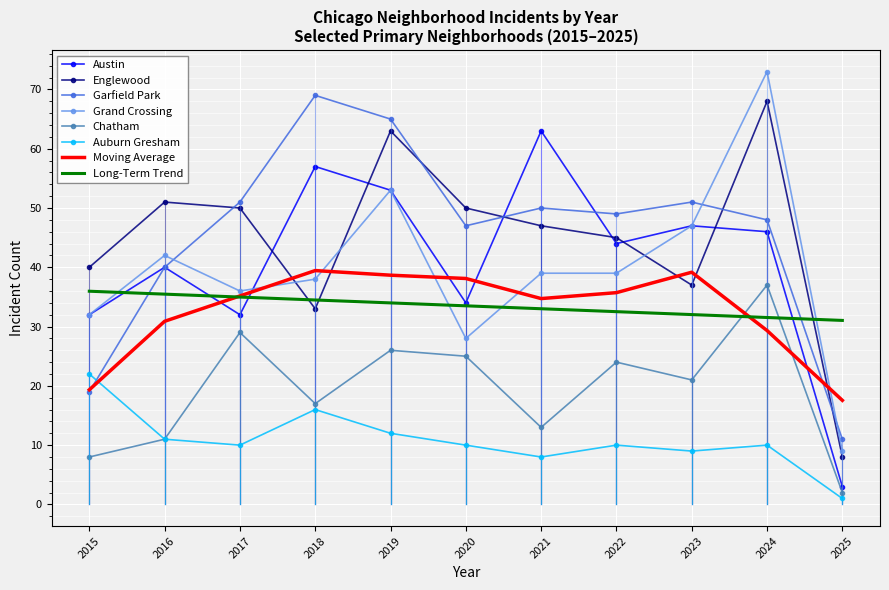

Is the value of Moving Average at 2018 greater than the value of Long-Term Trend at 2021?

Yes